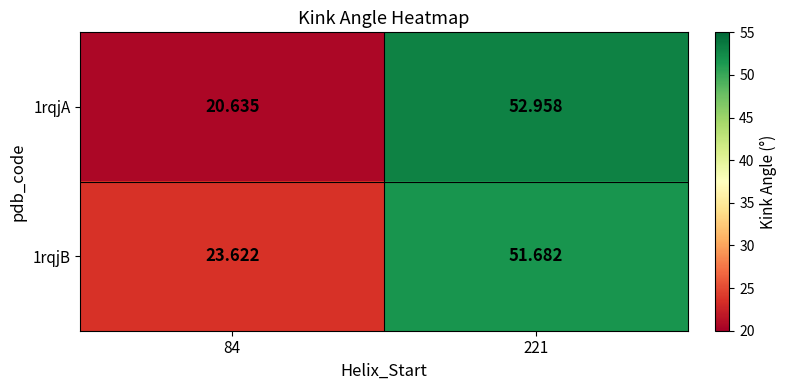

What is the difference between the highest and lowest values at 84?

3.0